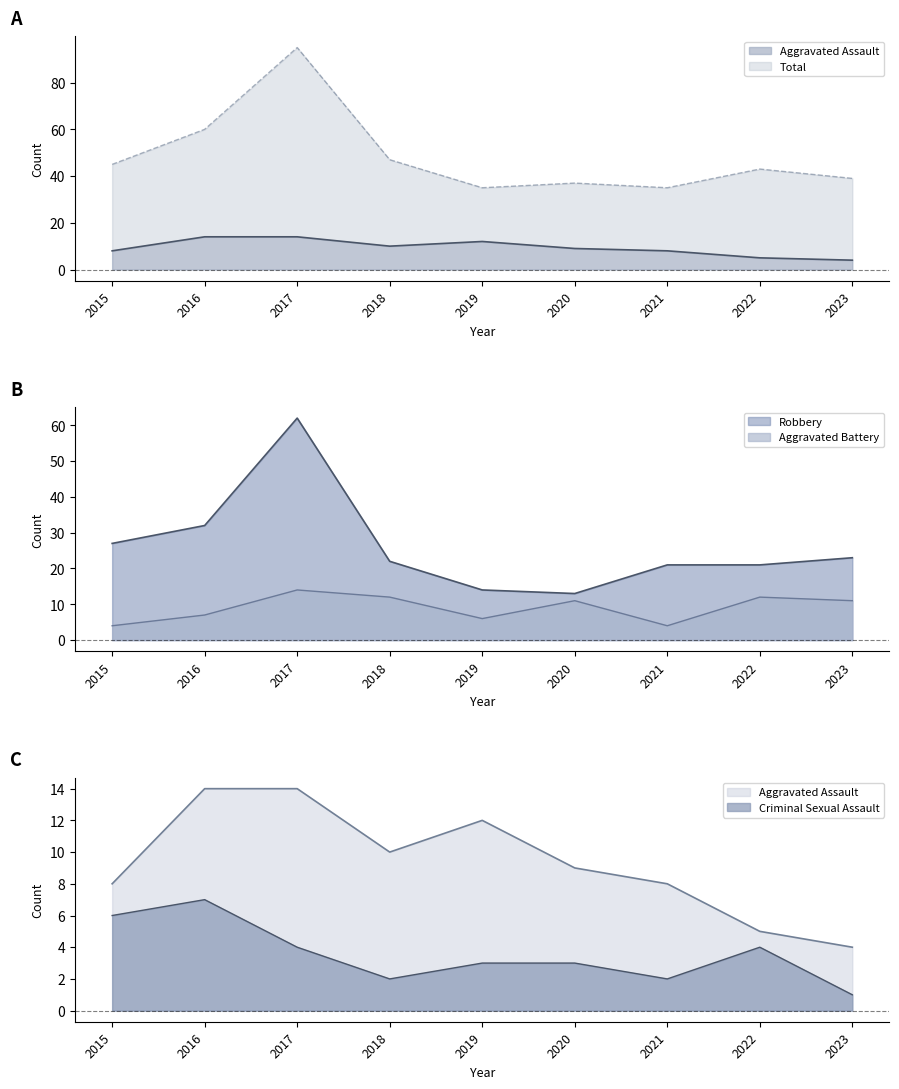

Reading left to right, list all the values displayed in this chart.

Aggravated Assault: 8	14	14	10	12	9	8	5	4
Aggravated Battery: 4	7	14	12	6	11	4	12	11
Criminal Sexual Assault: 6	7	4	2	3	3	2	4	1
Robbery: 27	32	62	22	14	13	21	21	23
Total: 45	60	95	47	35	37	35	43	39